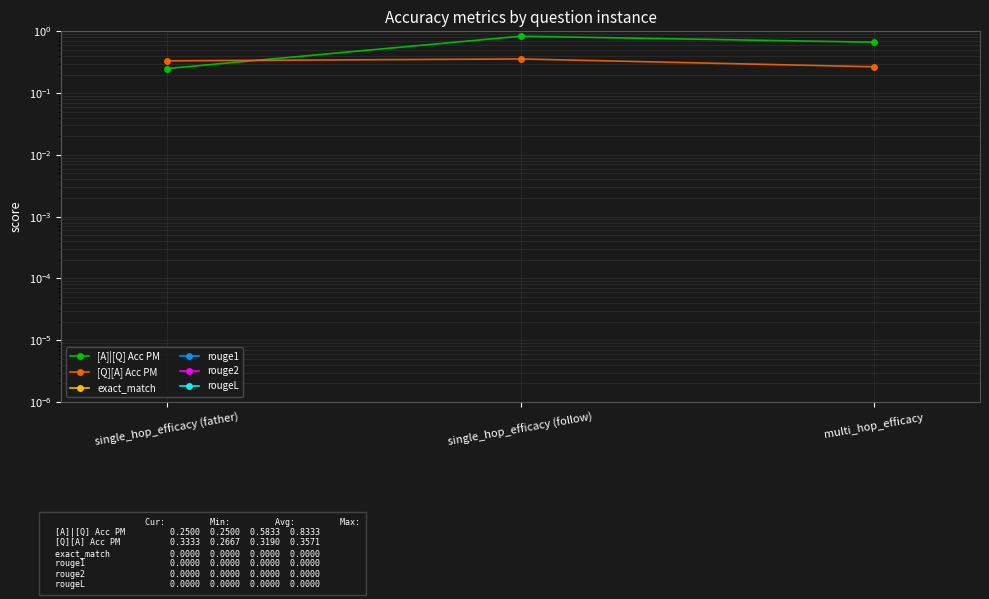

List the labels in order of [A]|[Q] Acc PM value, smallest first.

single_hop_efficacy (father), multi_hop_efficacy, single_hop_efficacy (follow)